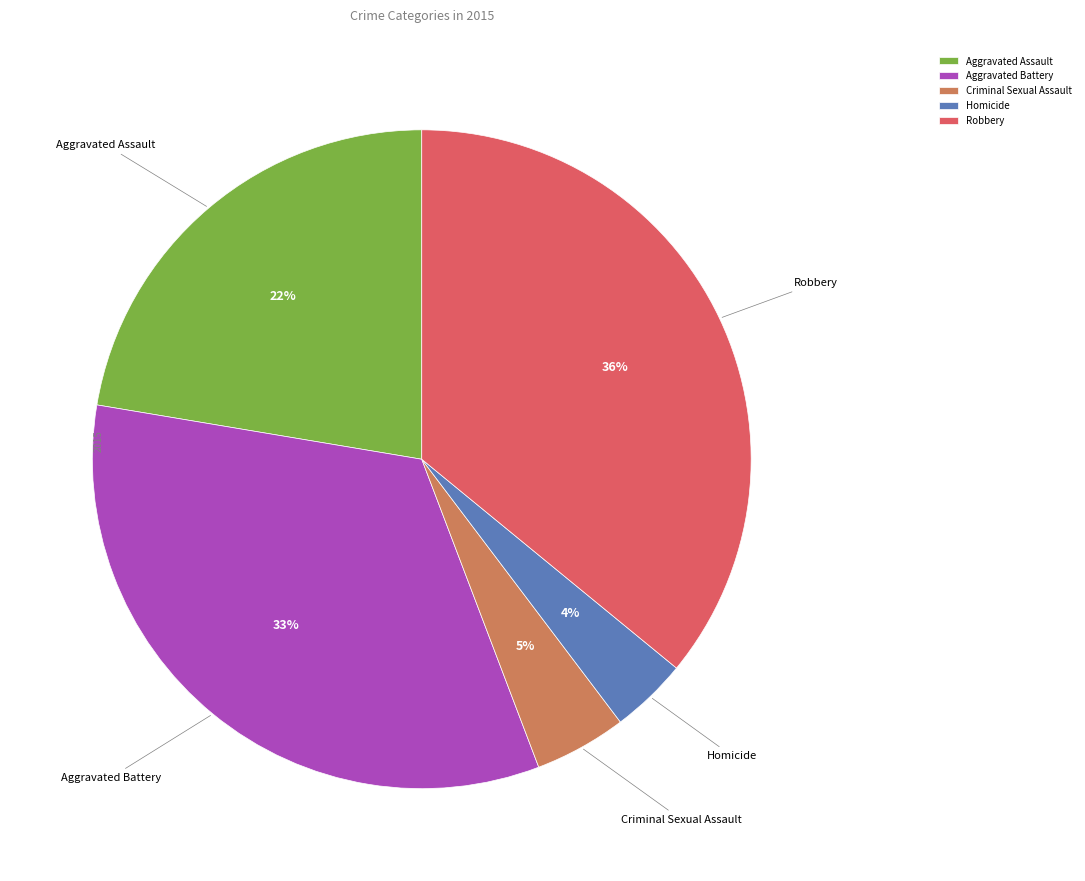

To the nearest percent, what is the average slice percentage?

20%